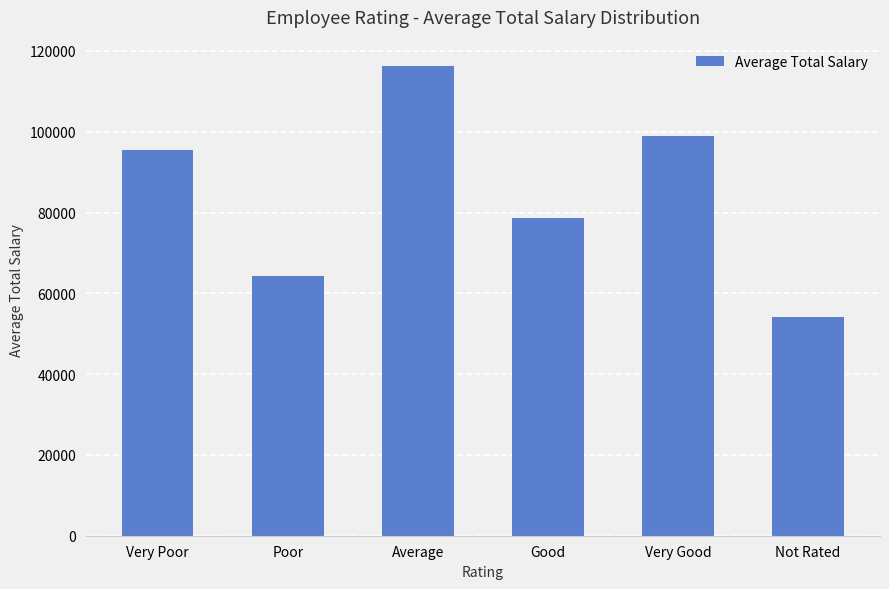

How many data points does each series have?

6